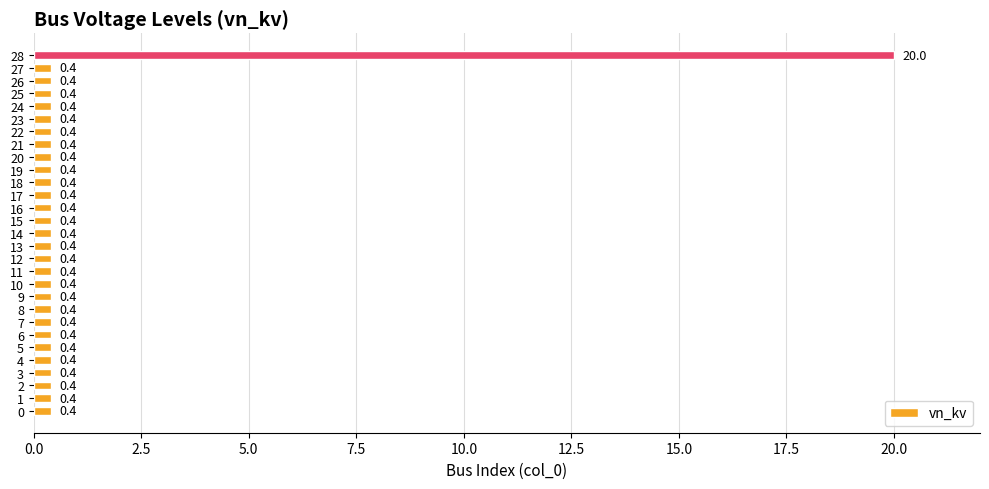

What is the greatest value displayed?

20.0